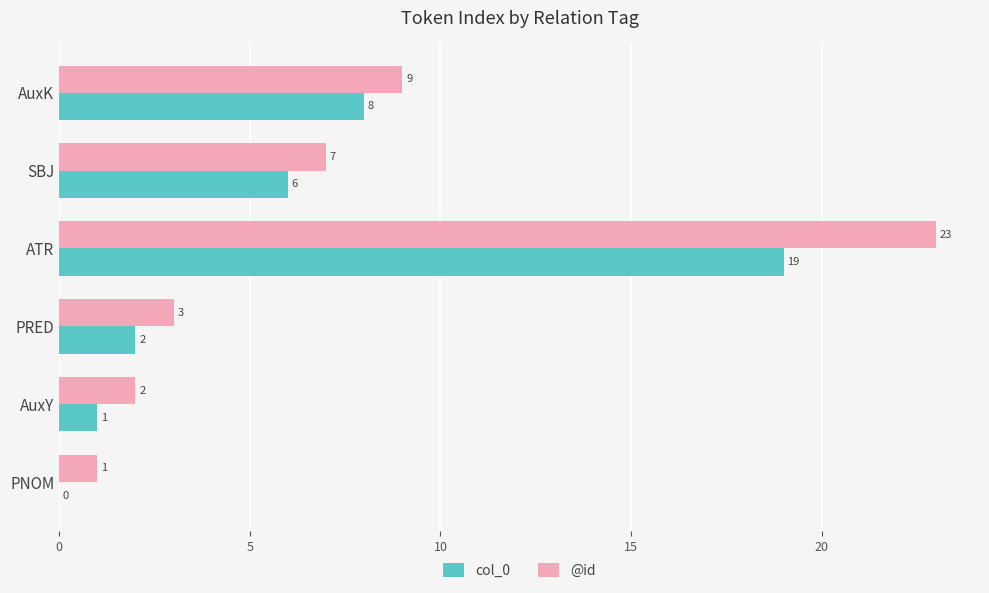

How many data points does each series have?

6